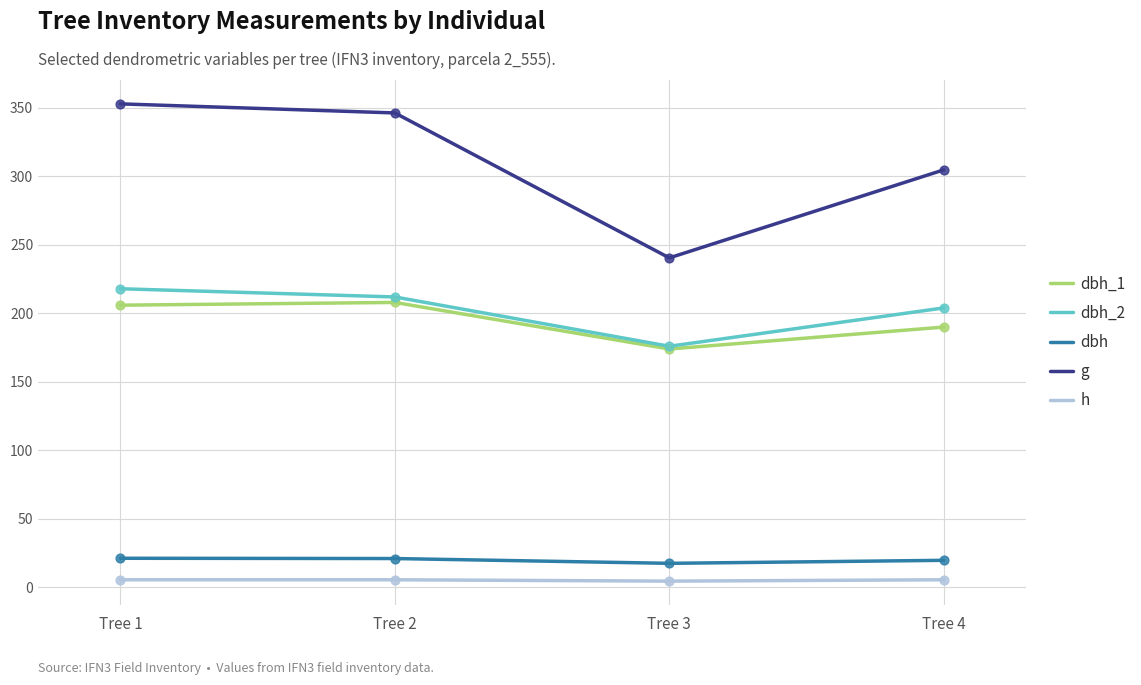

At how many categories does at least one series exceed 251?

3